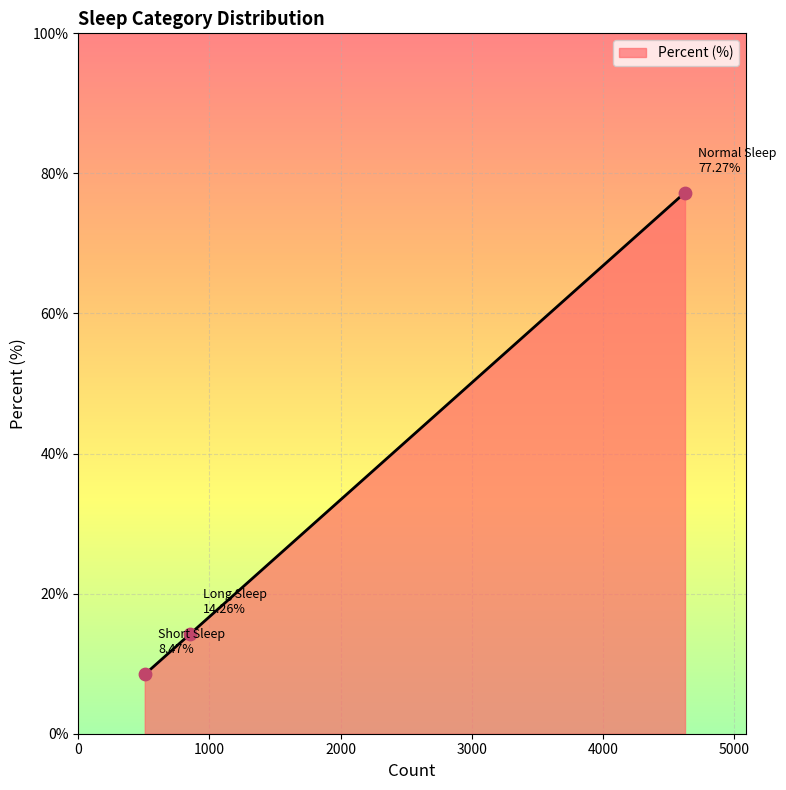

What is the difference between the maximum and minimum values?

68.8